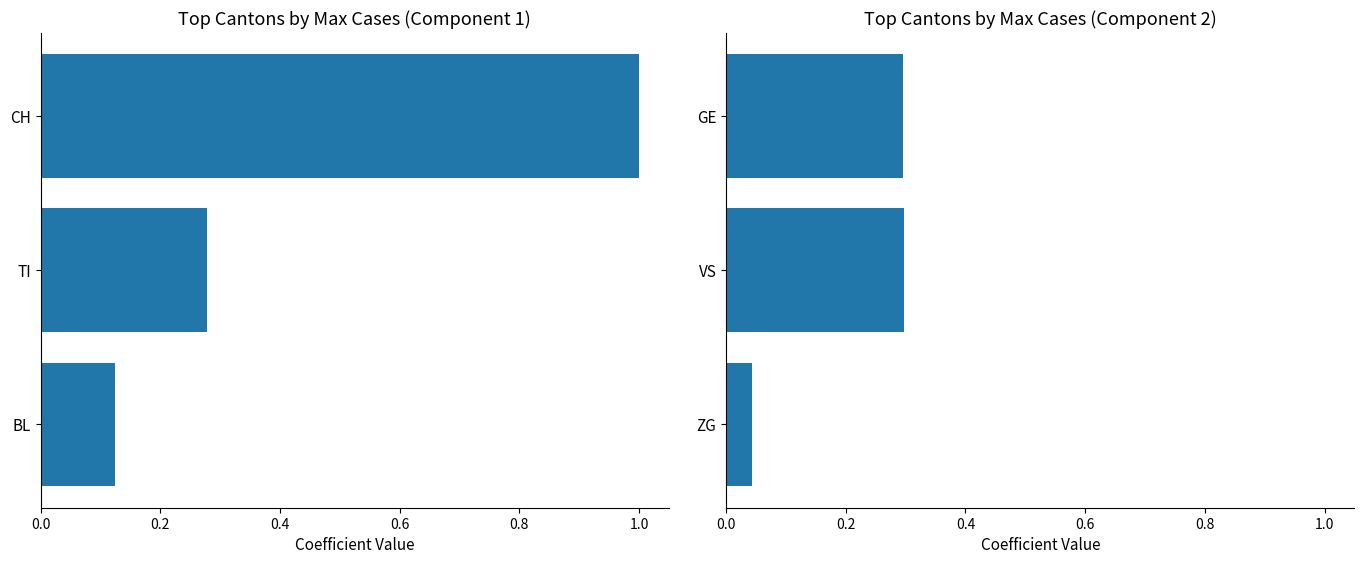

Is the value of CH / TI / BL at 0.2 greater than the value of GE / VS / ZG at 0.4?

Yes